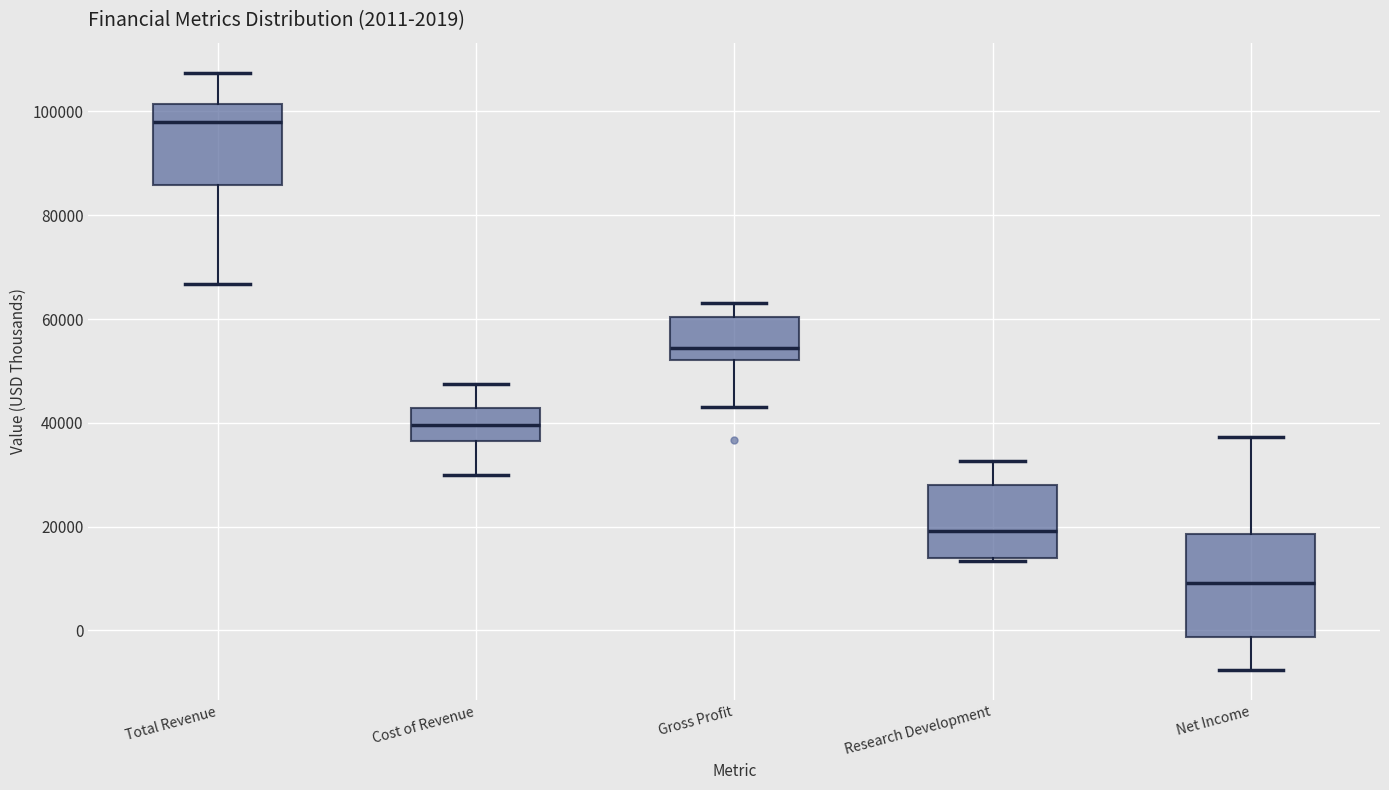

Which box is the tallest, from its lower edge to its upper edge?

Net Income